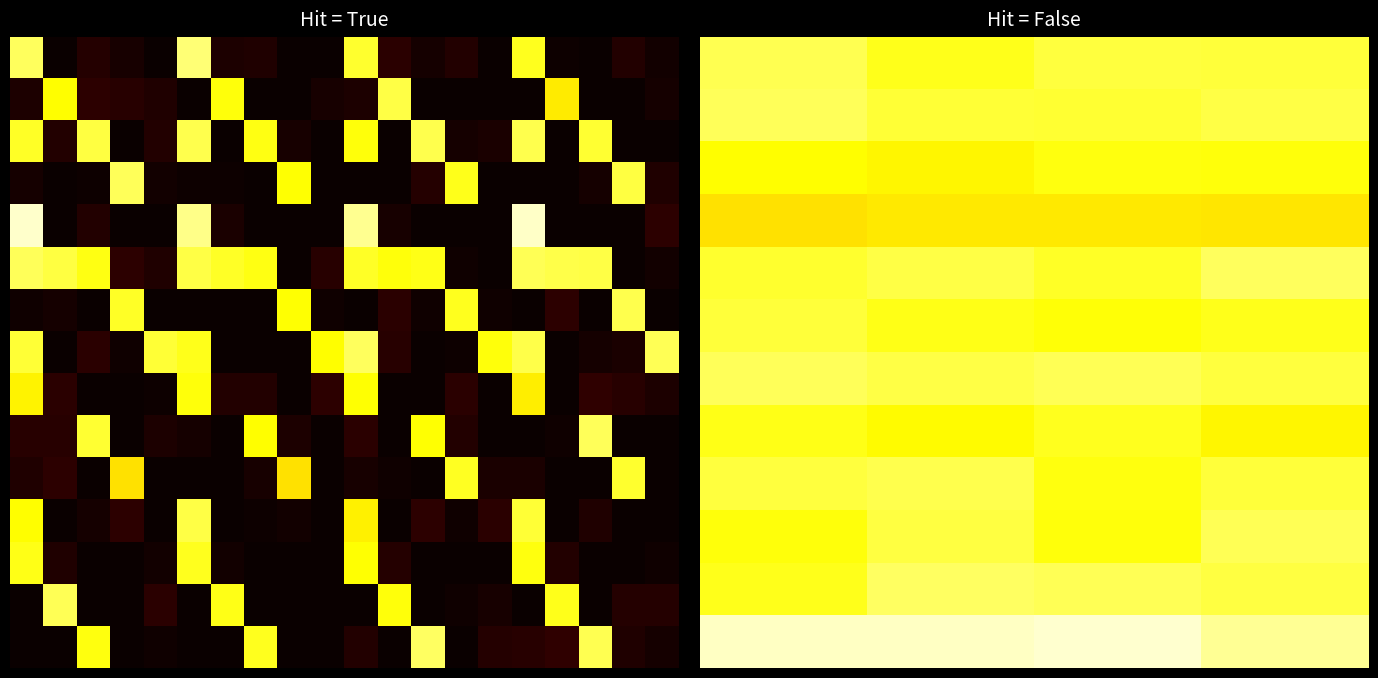

Which category has the lowest value in the False series?

1